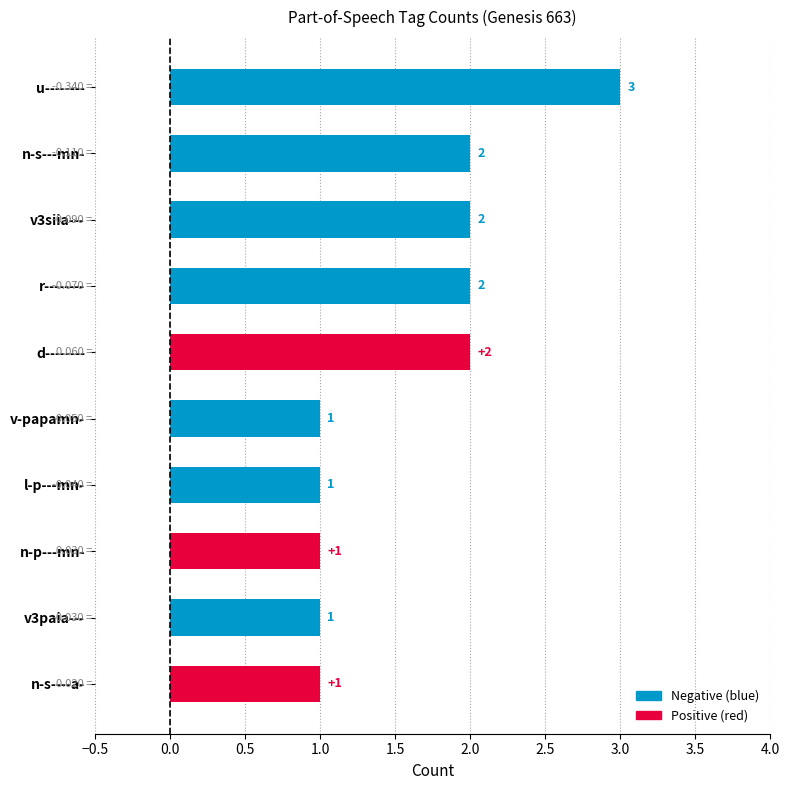

Which has a higher value, n-p---mn- or n-s---mn-?

n-s---mn-